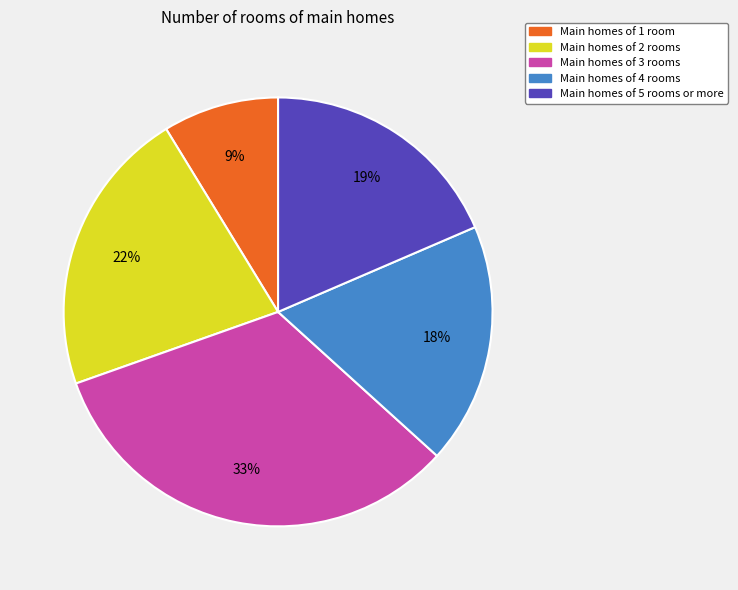

Is there any slice that represents more than half of the pie?

No